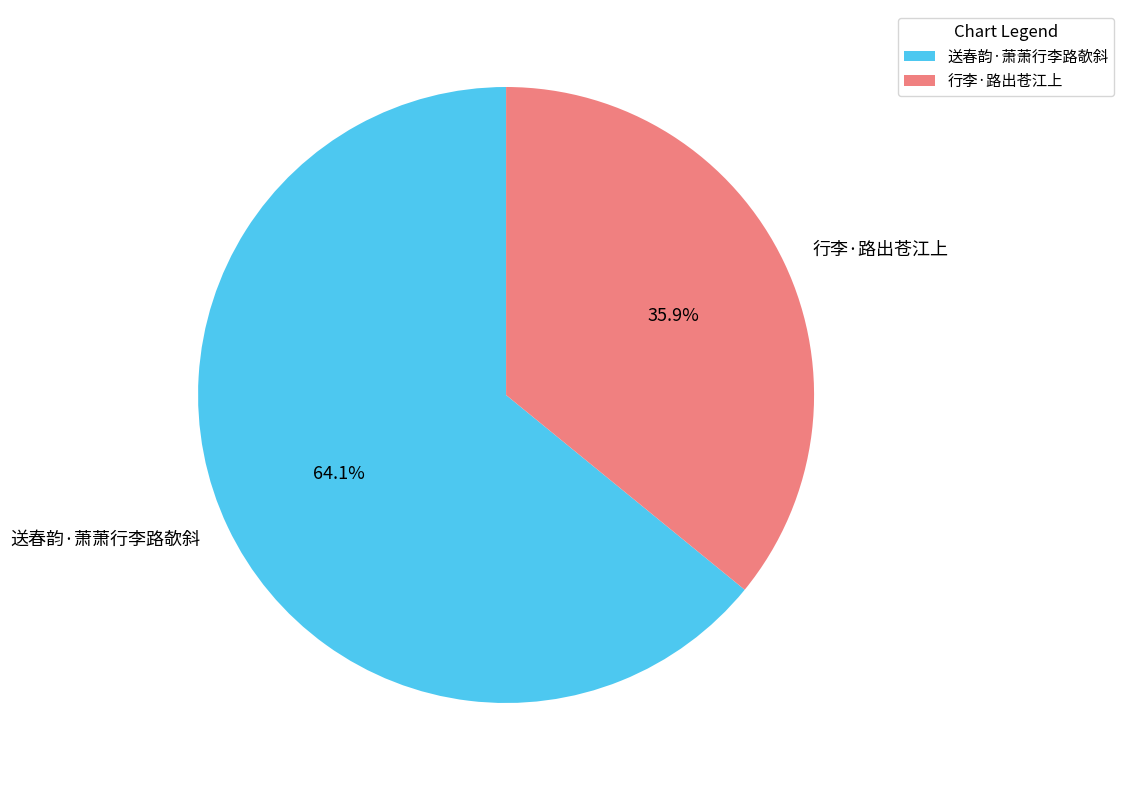

How many segments does this pie chart have?

2